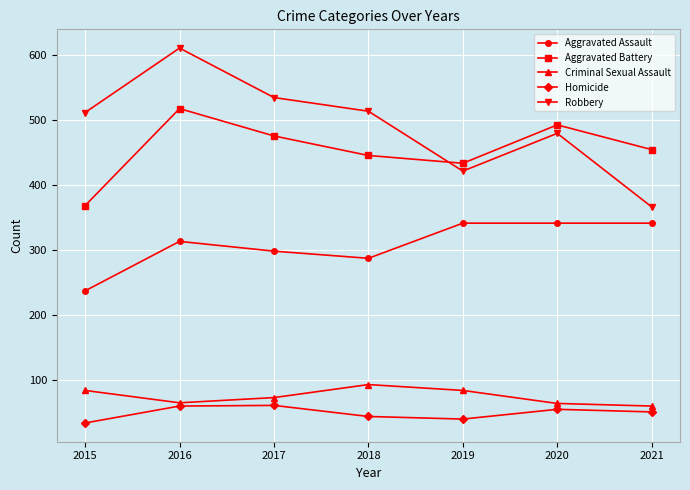

The value of Criminal Sexual Assault at 2015 is 150. True or false?

False